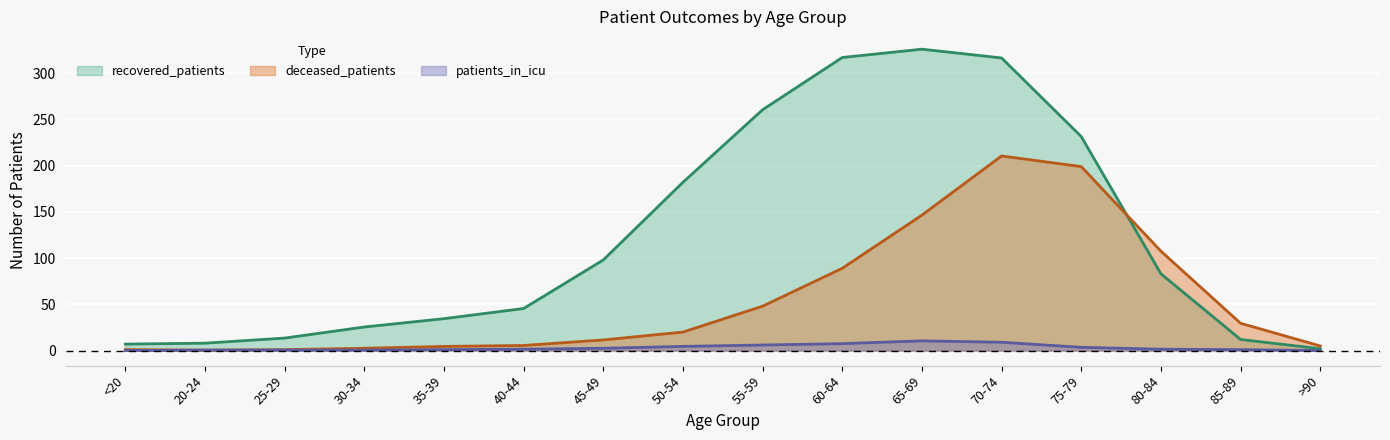

Which has a higher value, 20-24 or >90?

20-24